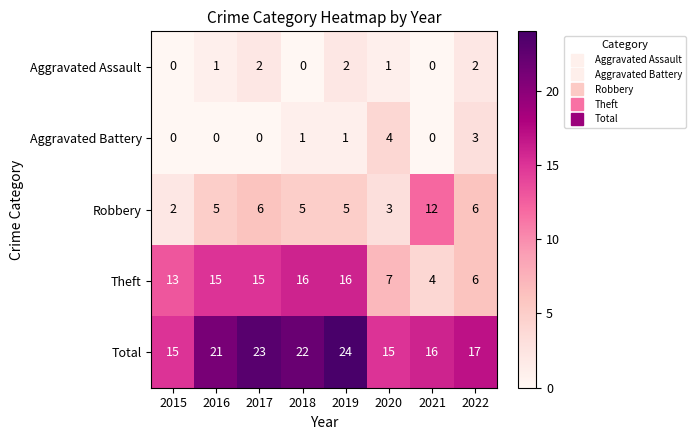

How many series are shown in this chart?

5